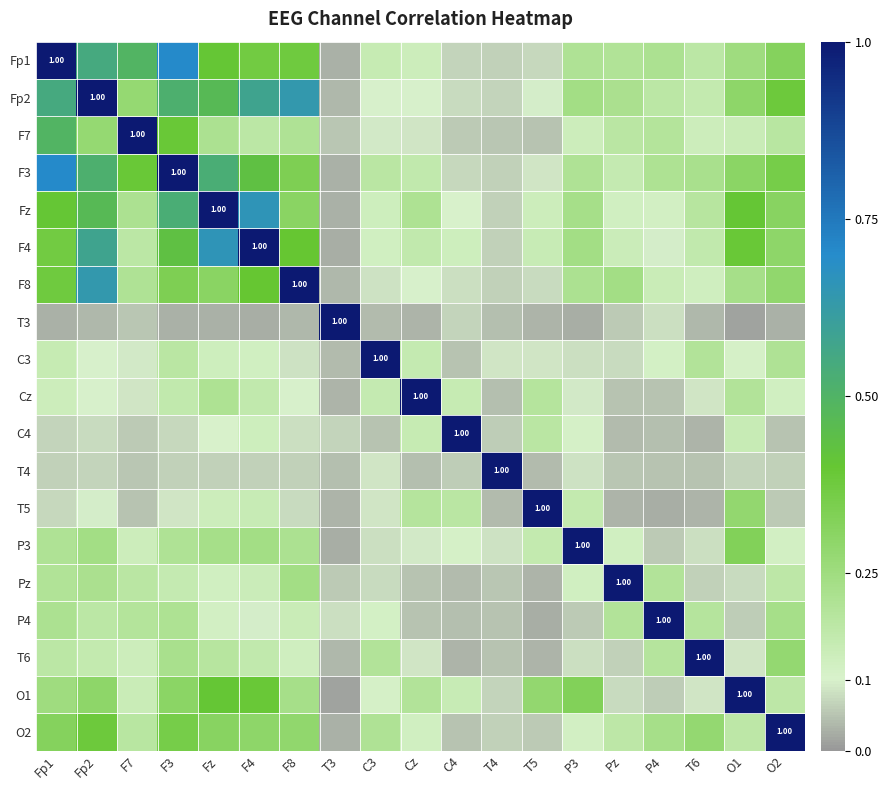

The value of T3 at Fp1 is 0.0. True or false?

True